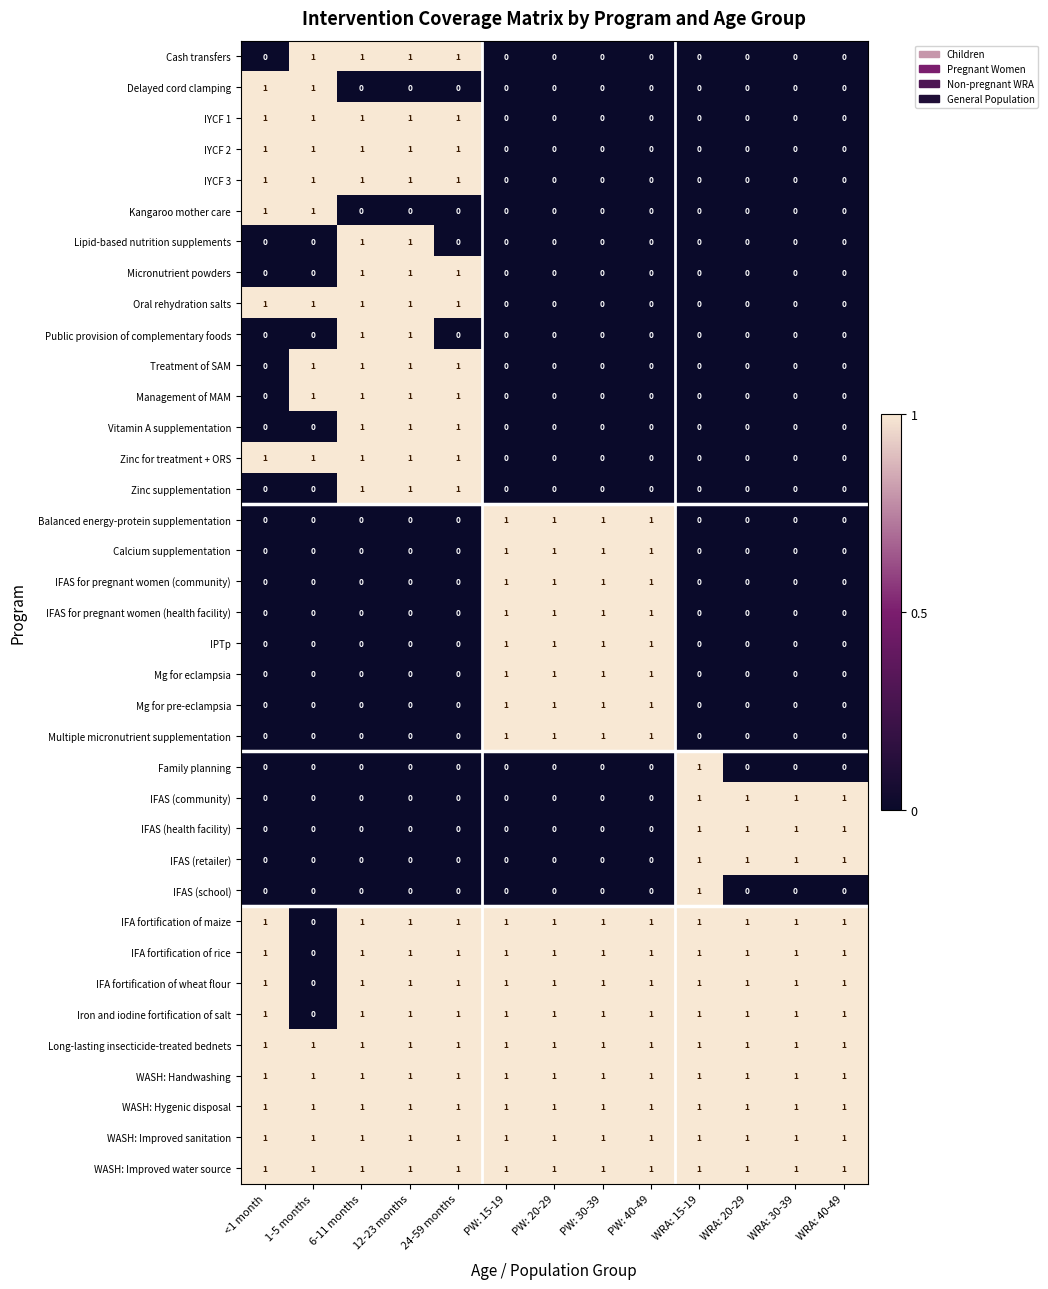

What is the sum of all WASH: Hygenic disposal values?

13